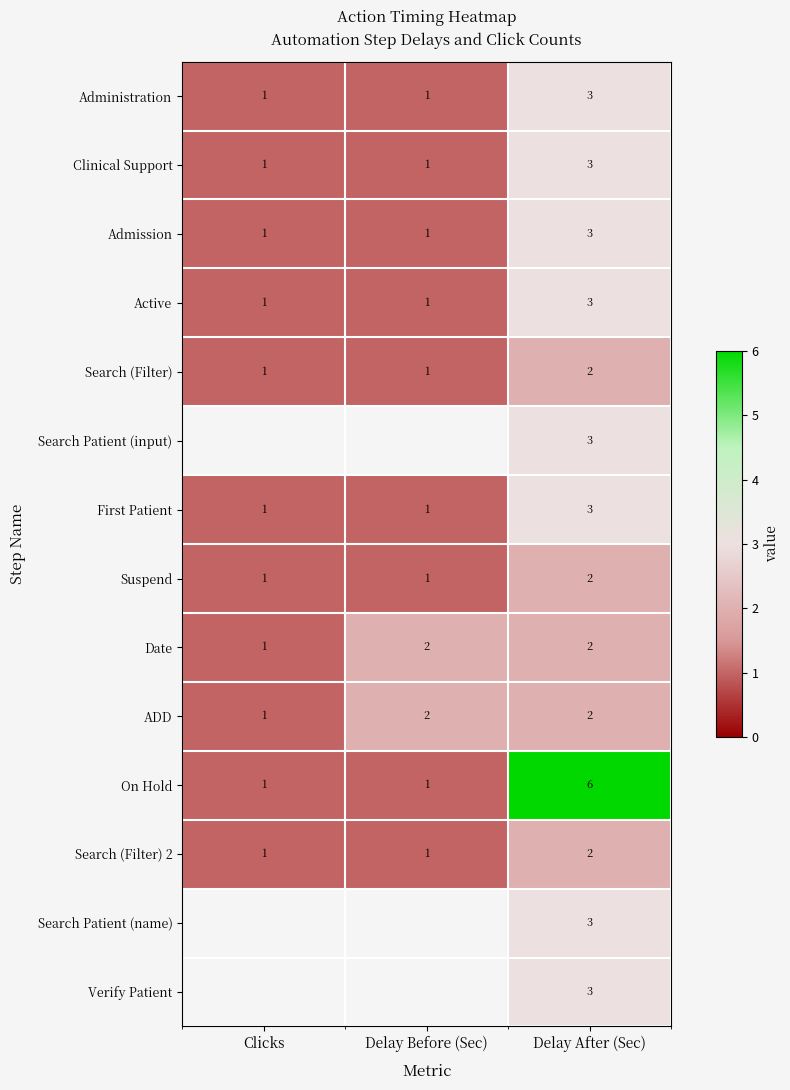

The value of Administration at Delay Before (Sec) is 1. True or false?

True